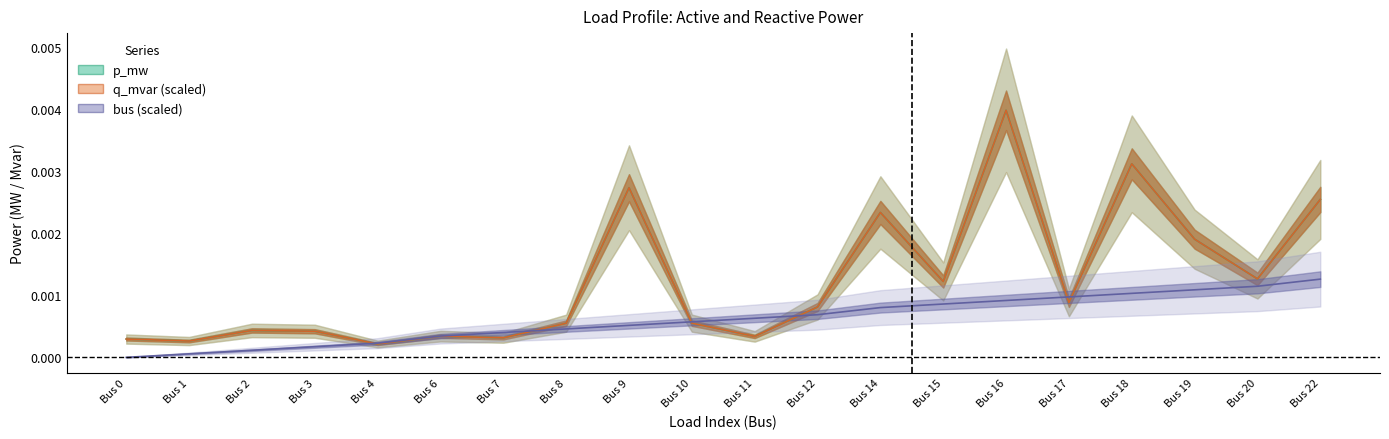

Which has a higher value, Bus 4 or Bus 22?

Bus 22